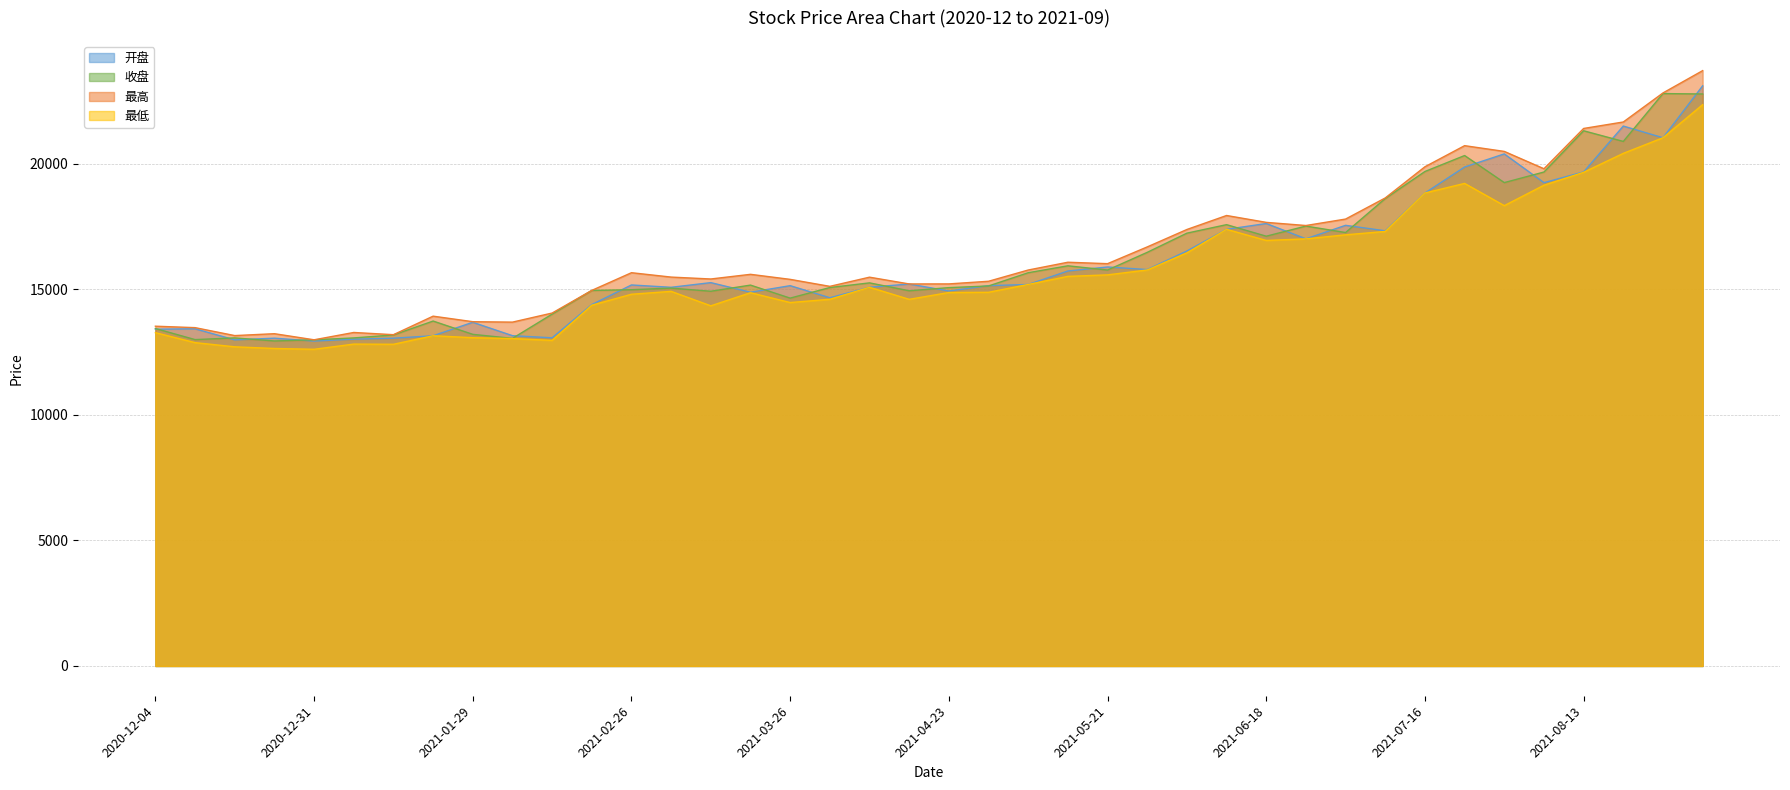

Which series has the largest range (max minus min)?

最高